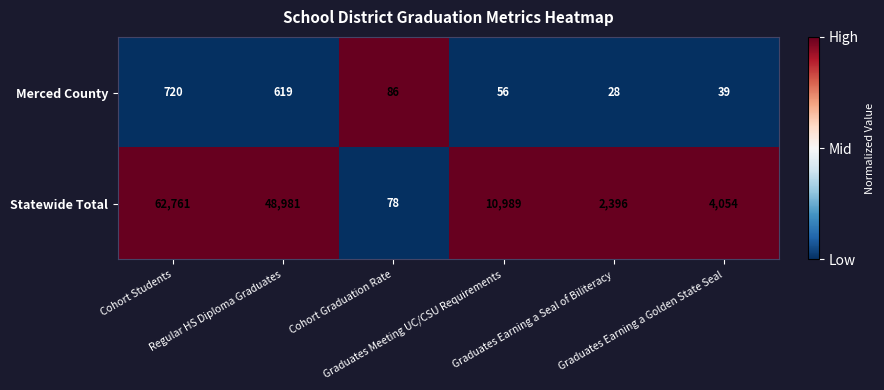

Which series has the largest total across all categories?

Statewide Total